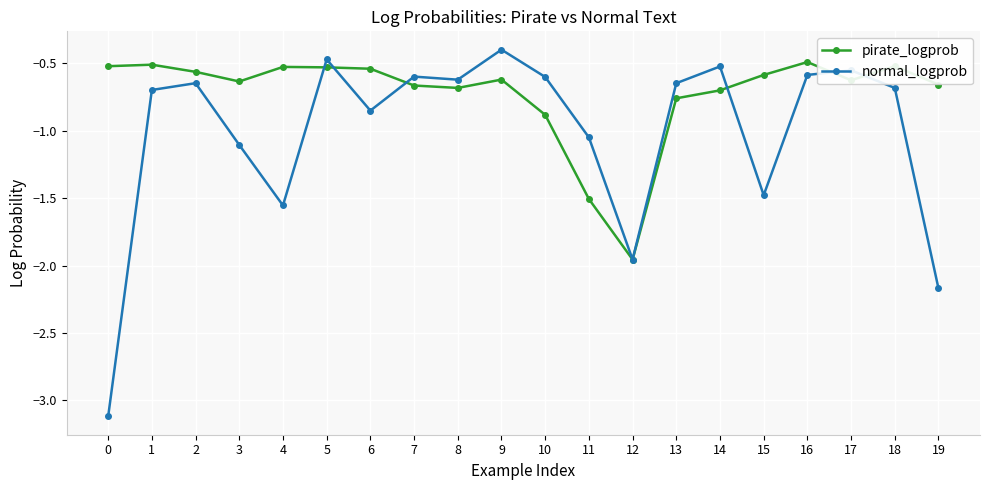

How many lines are shown in the chart?

2